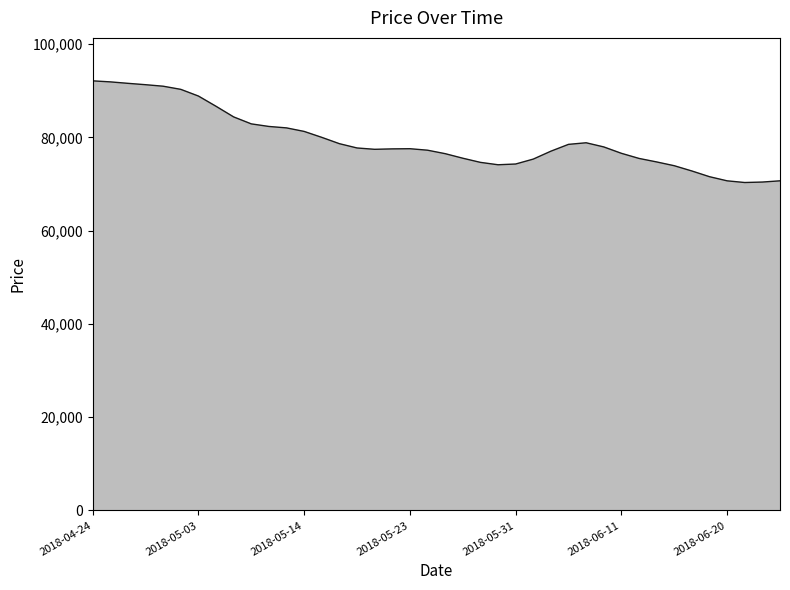

What is the sum of all values?

3173250.0